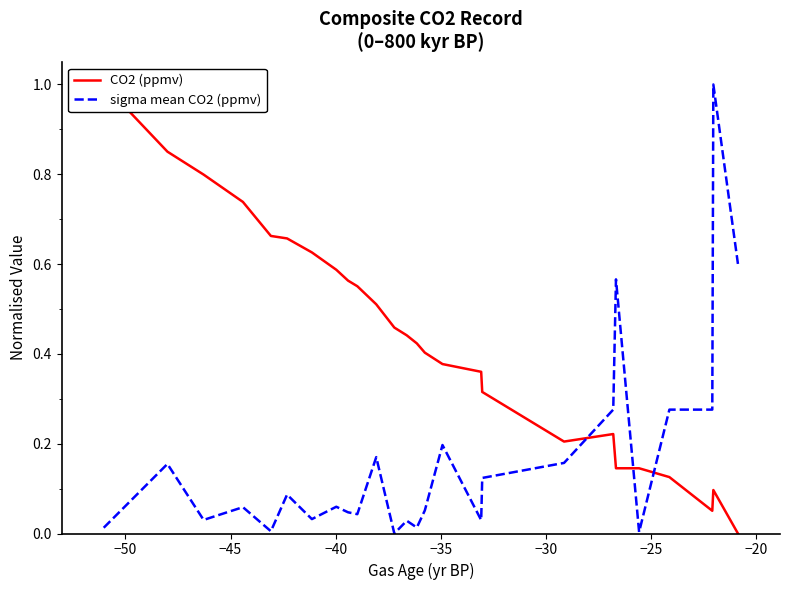

The value of sigma mean CO2 (ppmv) at 11 is -0.4. True or false?

False